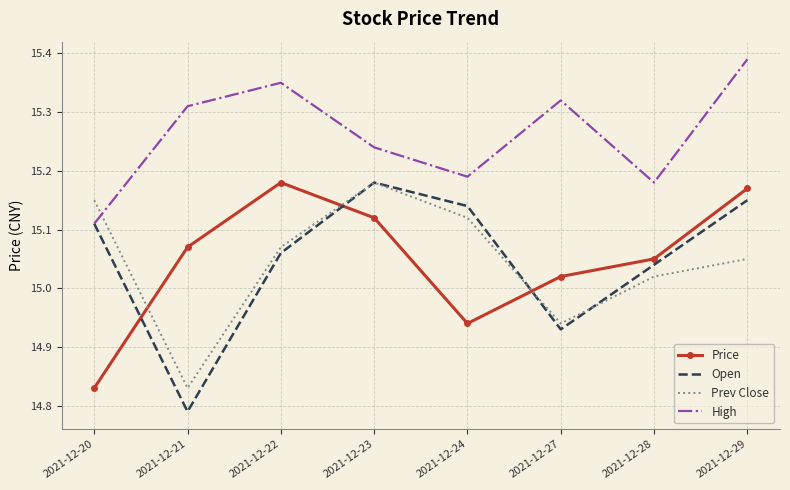

At which category does the chart reach its minimum across all series?

2021-12-21